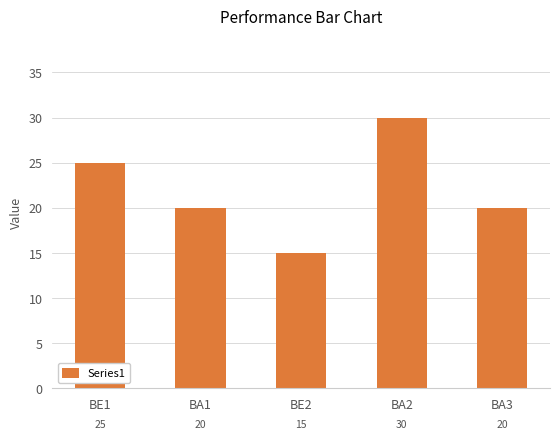

Reading left to right, list all the values displayed in this chart.

25	20	15	30	20